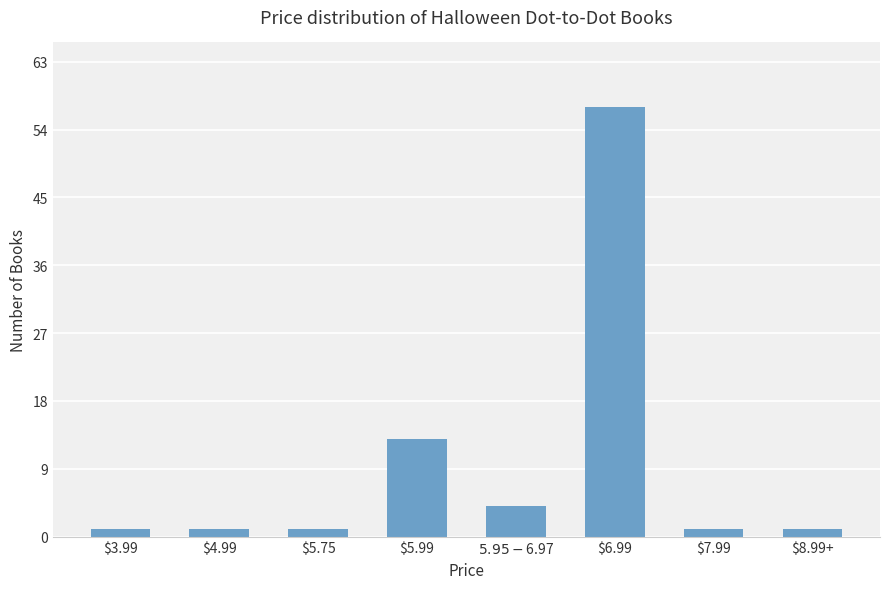

Is it true that the value at $5.99 is 23?

False